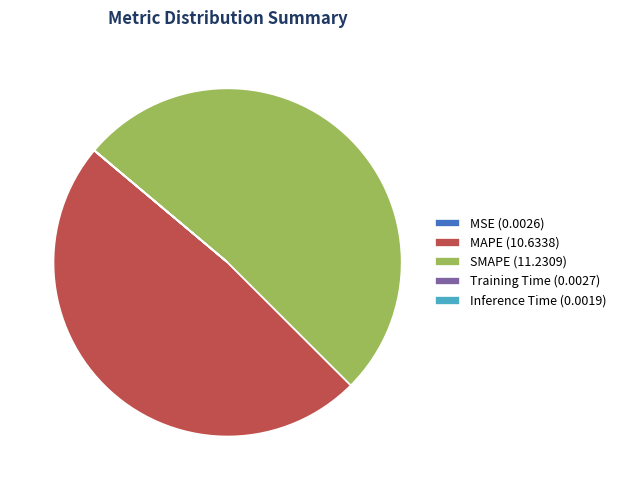

Is the sum of SMAPE (11.2309) and MAPE (10.6338) greater than half?

Yes